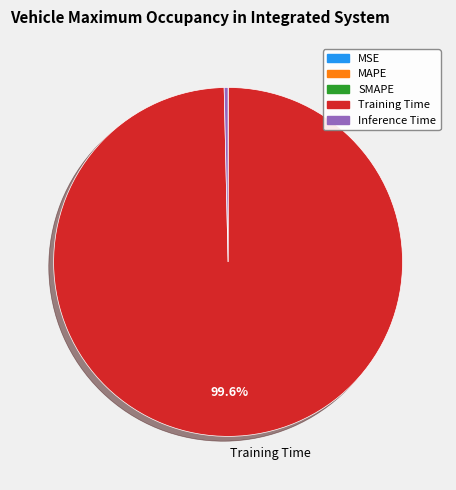

How much of the chart is everything except Training Time?

0.4%